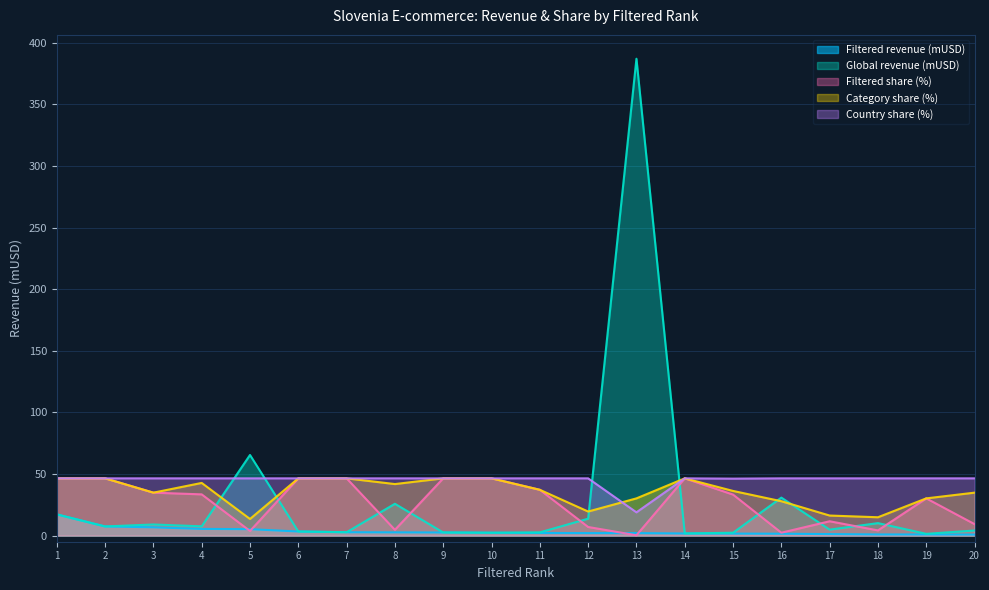

What is the minimum value for Country share (%)?

18.9